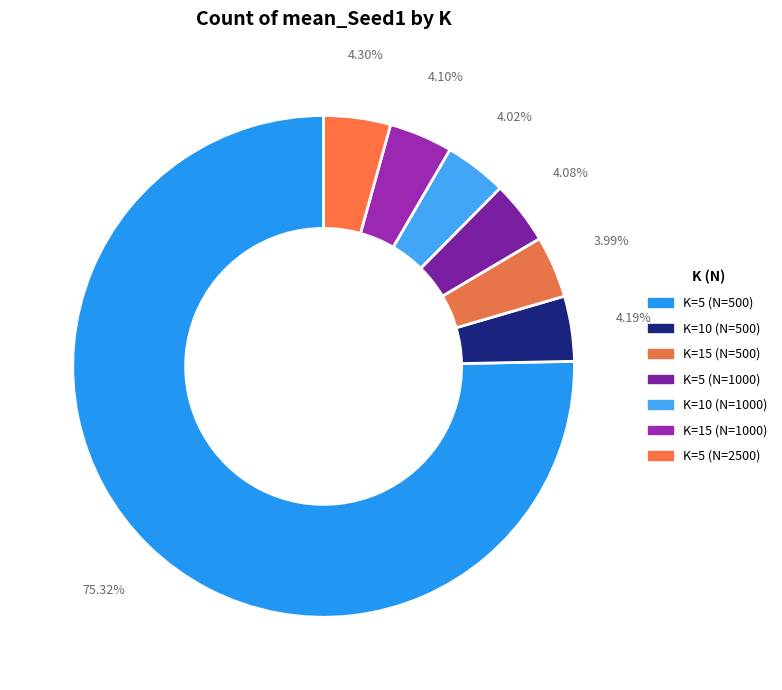

What percentage is NOT represented by K=15 (N=500)?

96.0%